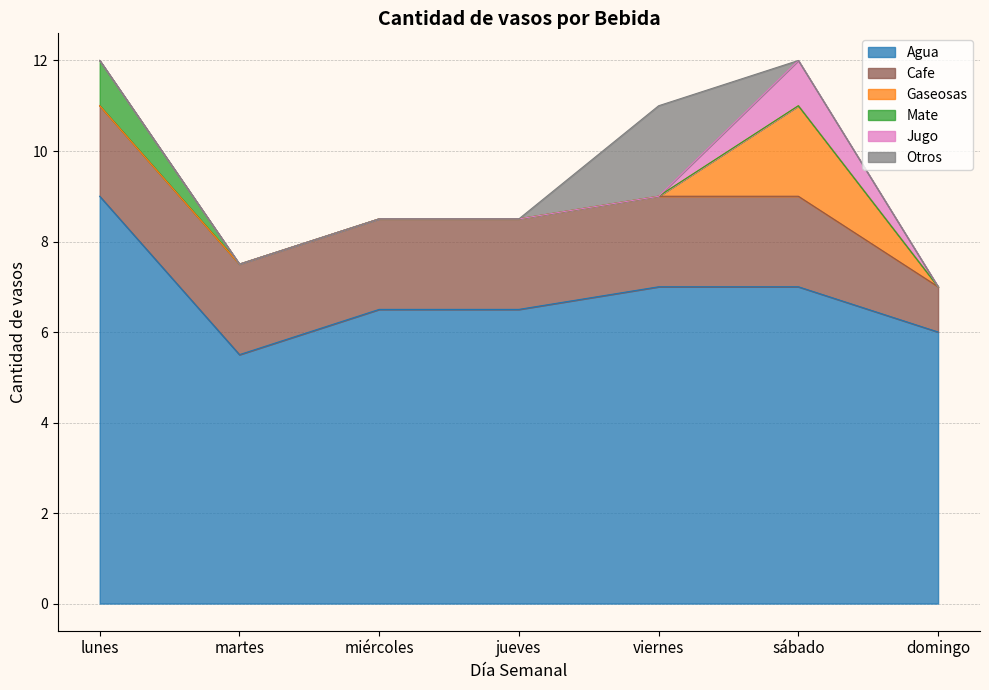

Between martes and domingo, which series saw the biggest shift?

Cafe